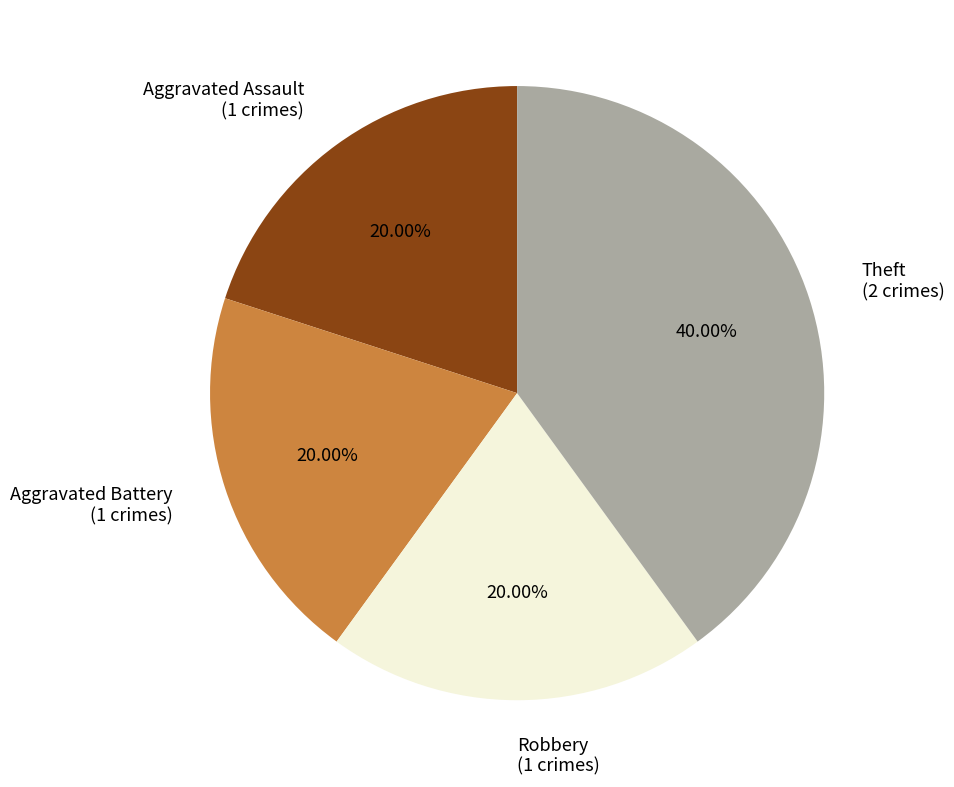

Which slice is the largest?

Theft